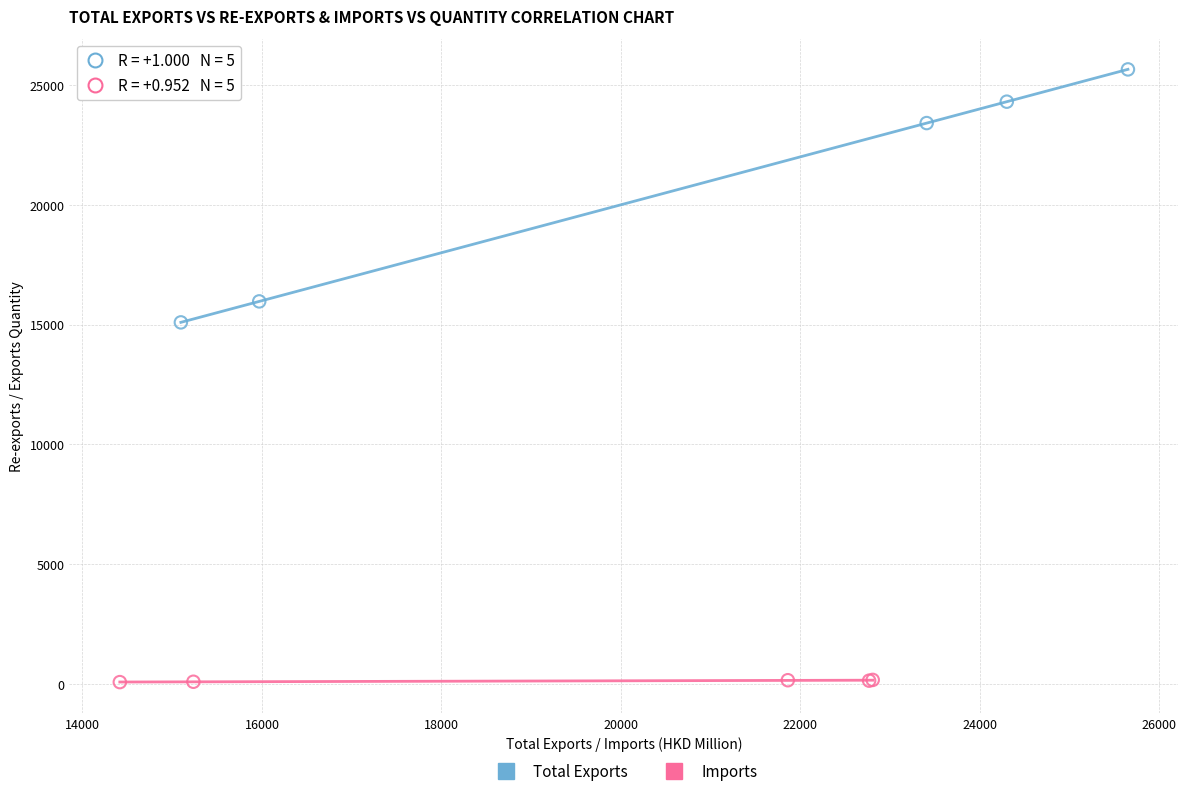

Which series contains the lowest Y value?

Imports